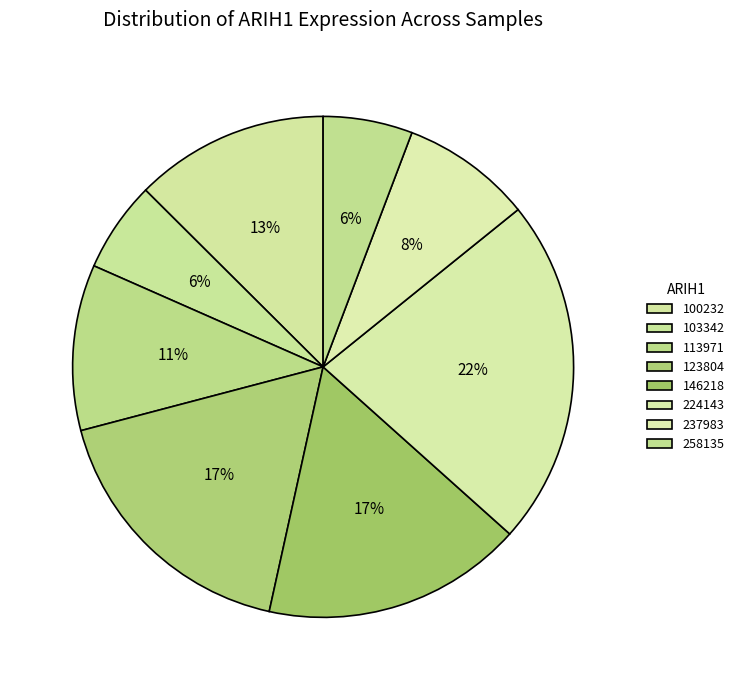

How many slices are in this pie chart?

8